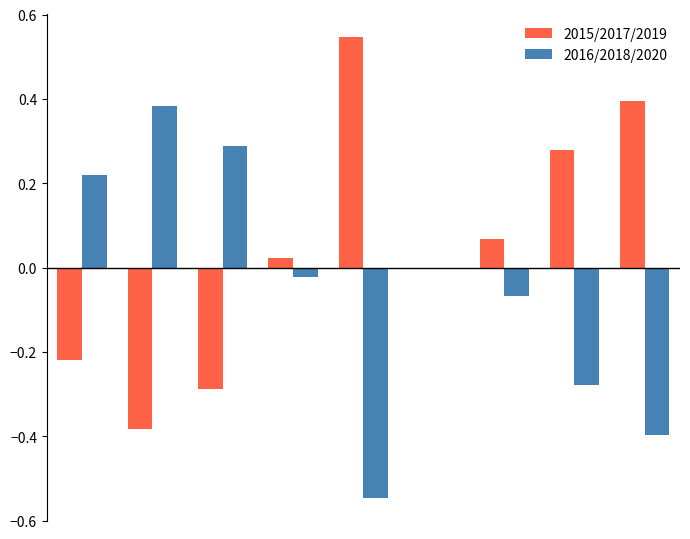

What are all the series names shown in the legend?

2015/2017/2019, 2016/2018/2020